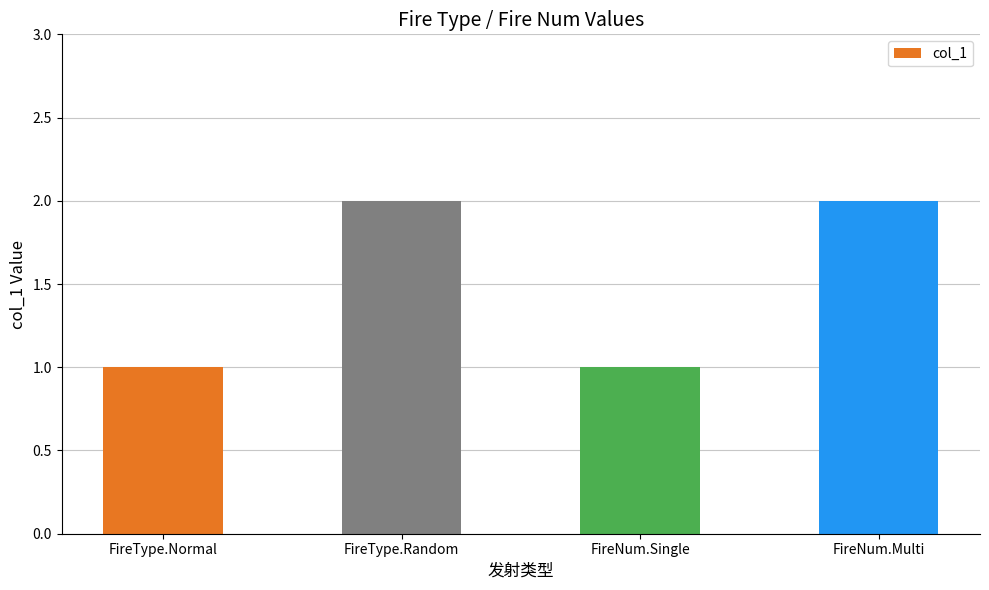

Count the values in the range 1 to 2.

4